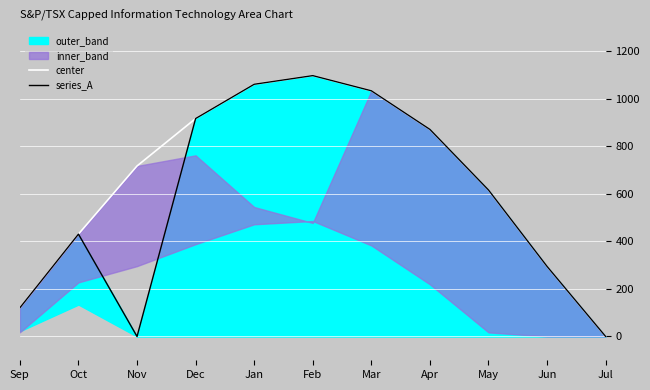

At which label does center reach its minimum?

Jul